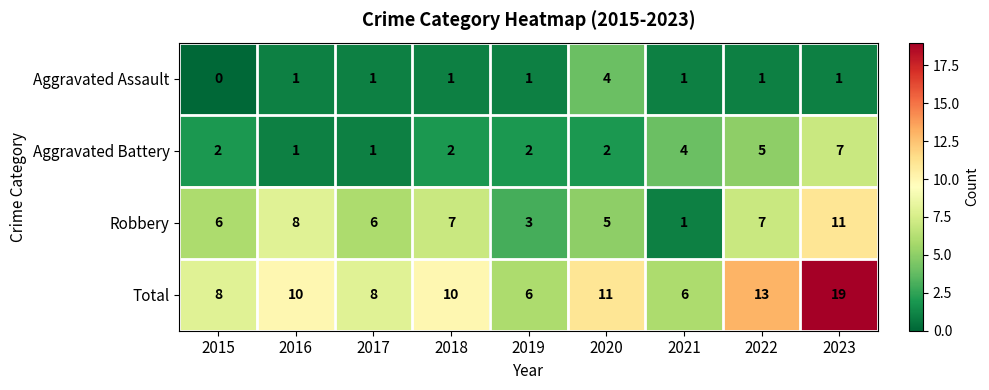

List the series in order of their overall mean, highest first.

Total, Robbery, Aggravated Battery, Aggravated Assault